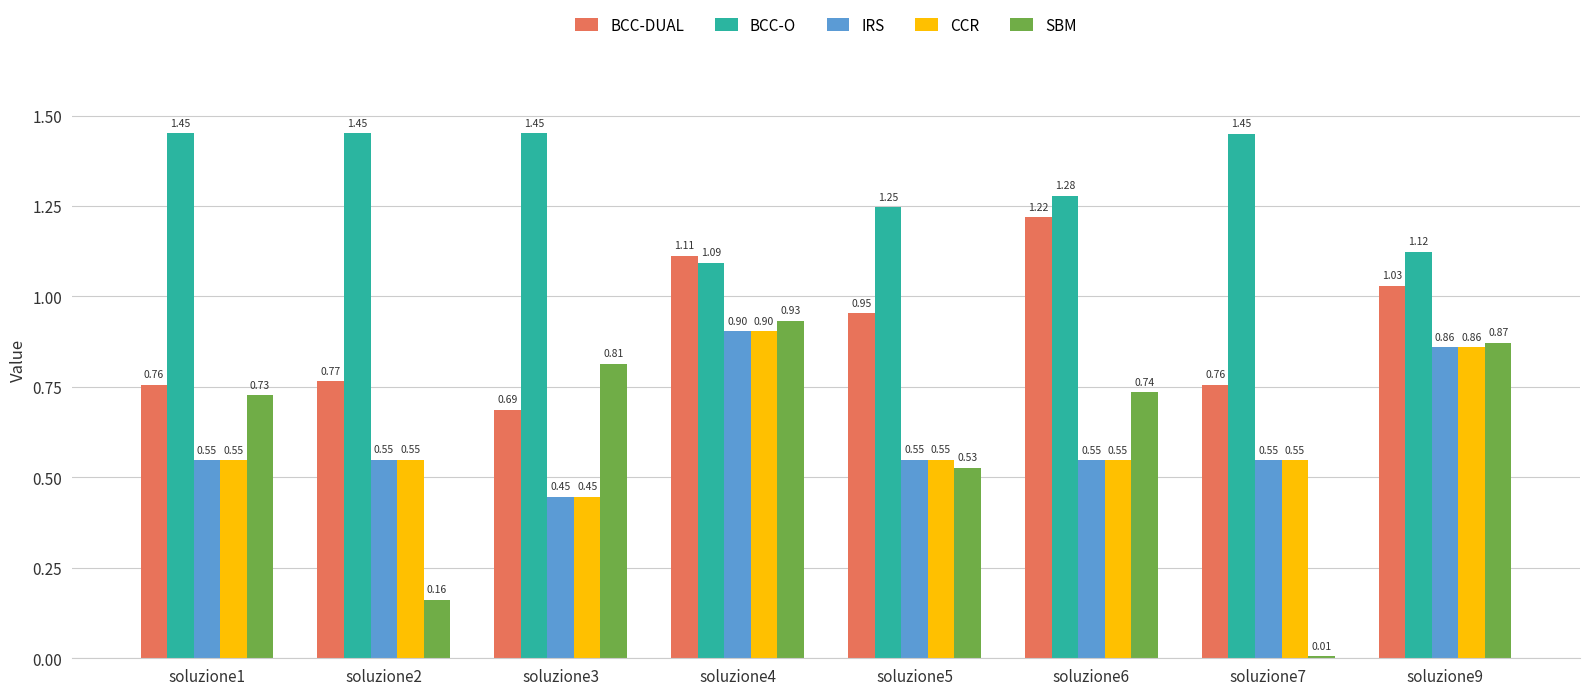

How many bars are there in each group?

5